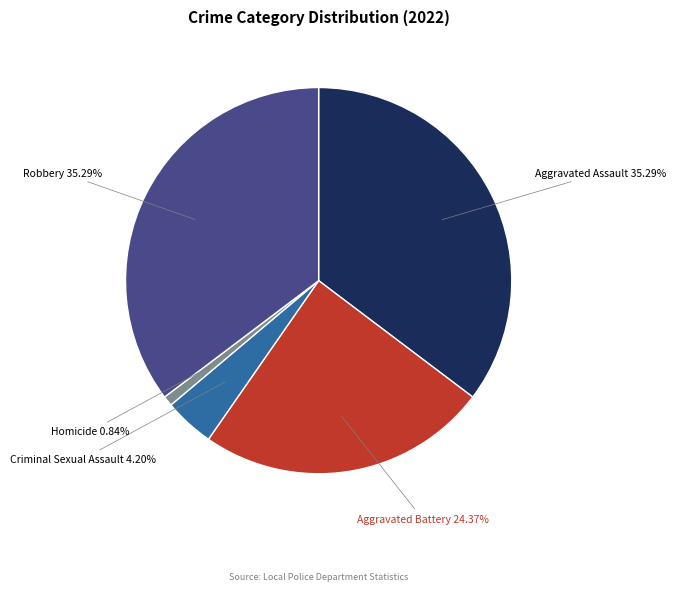

Is there a majority slice in this chart?

No